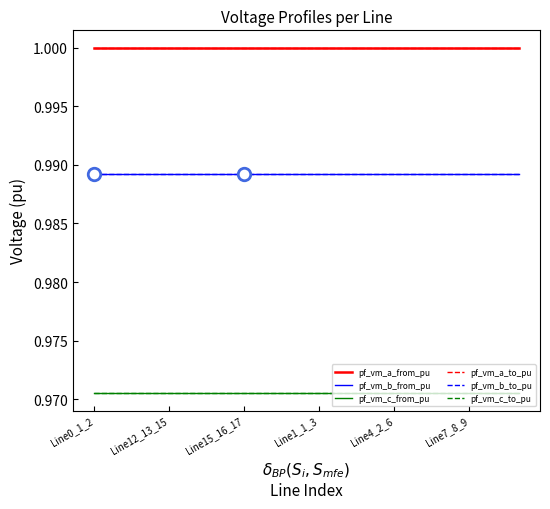

Is this an area chart (filled region under the line)?

No